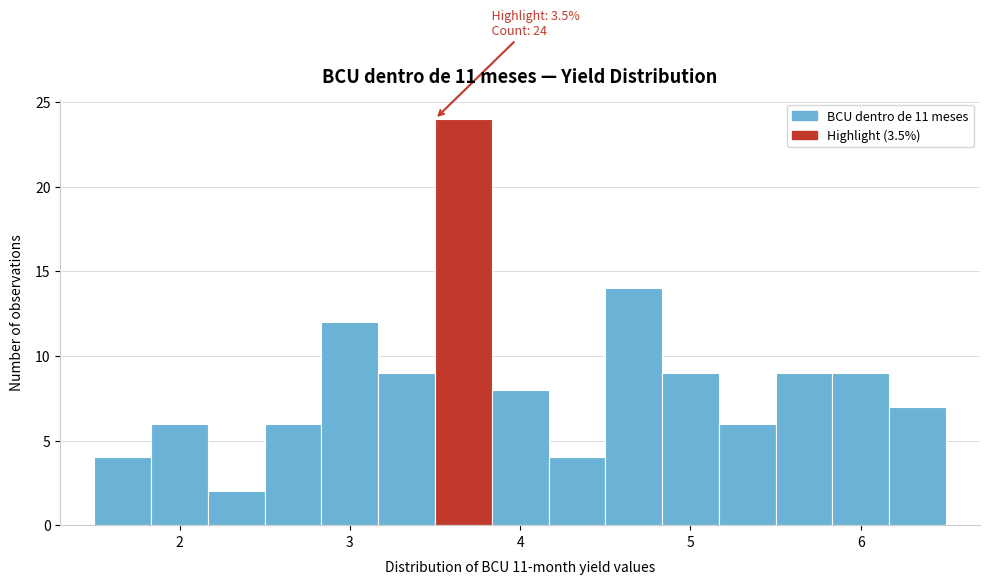

Around what value on the x-axis is the tallest bar? Give the approximate position of its centre, as read against the axis.

3.7